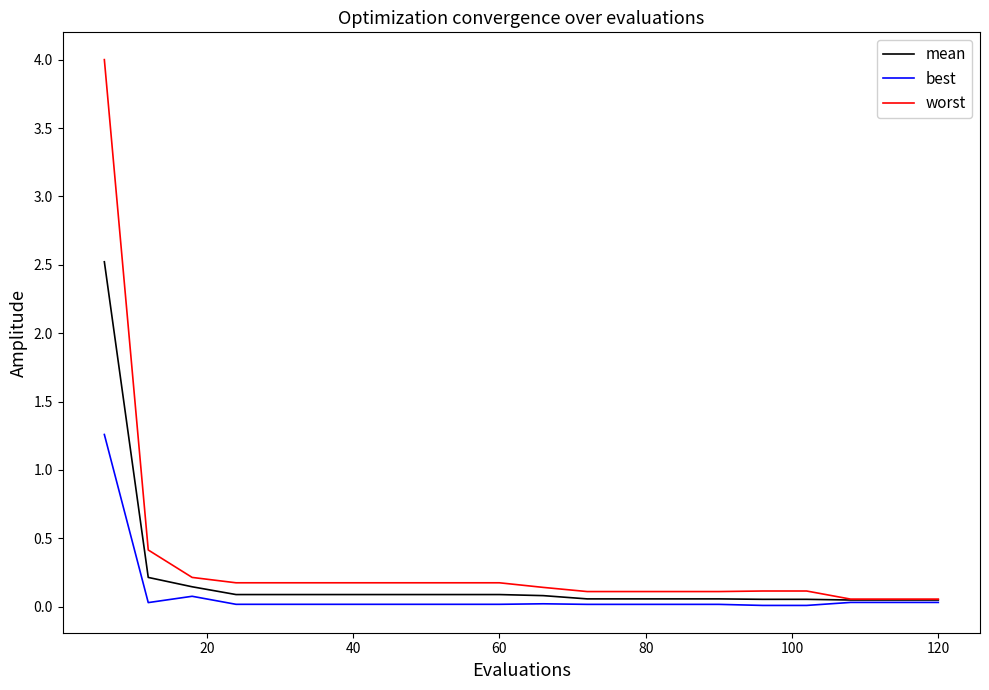

Which series has the widest spread of values?

worst